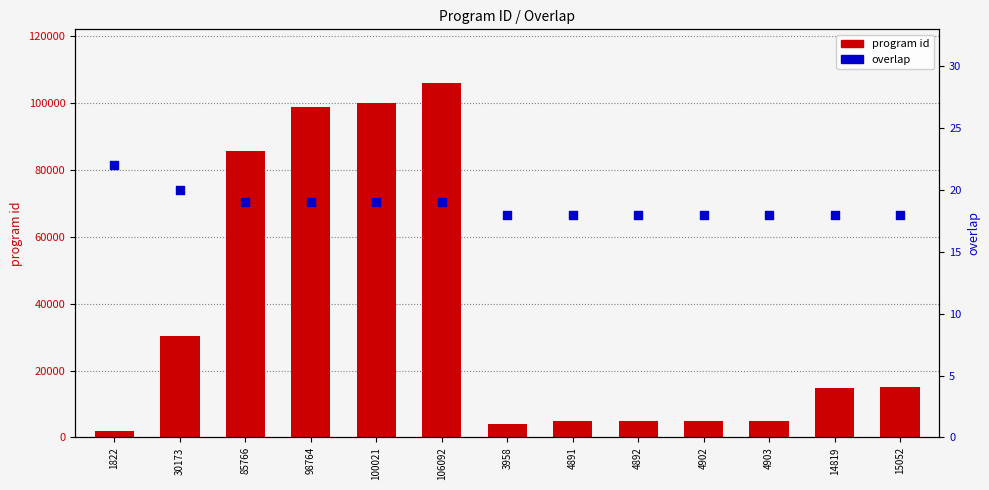

What are all the series names shown in the legend?

program id, overlap